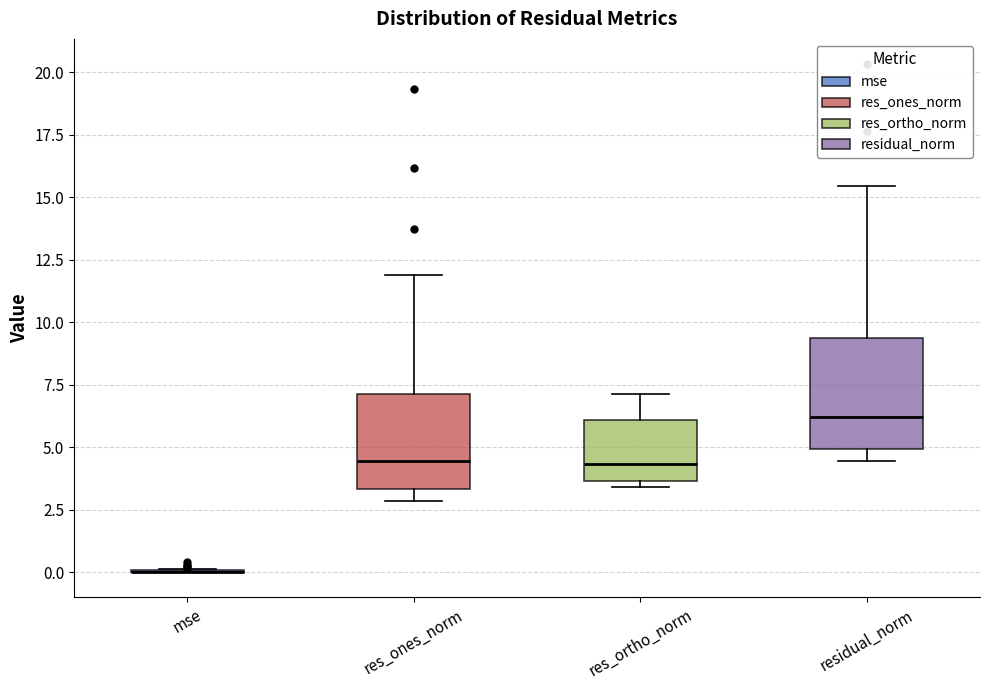

Which box is the tallest, from its lower edge to its upper edge?

residual_norm